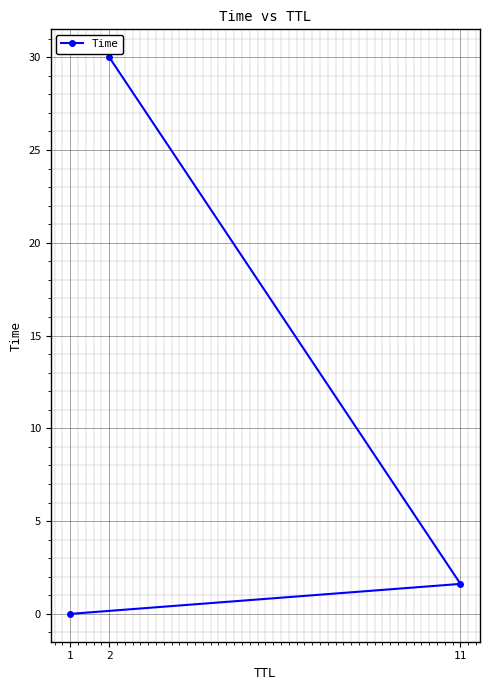

What is the greatest value displayed?

30.0